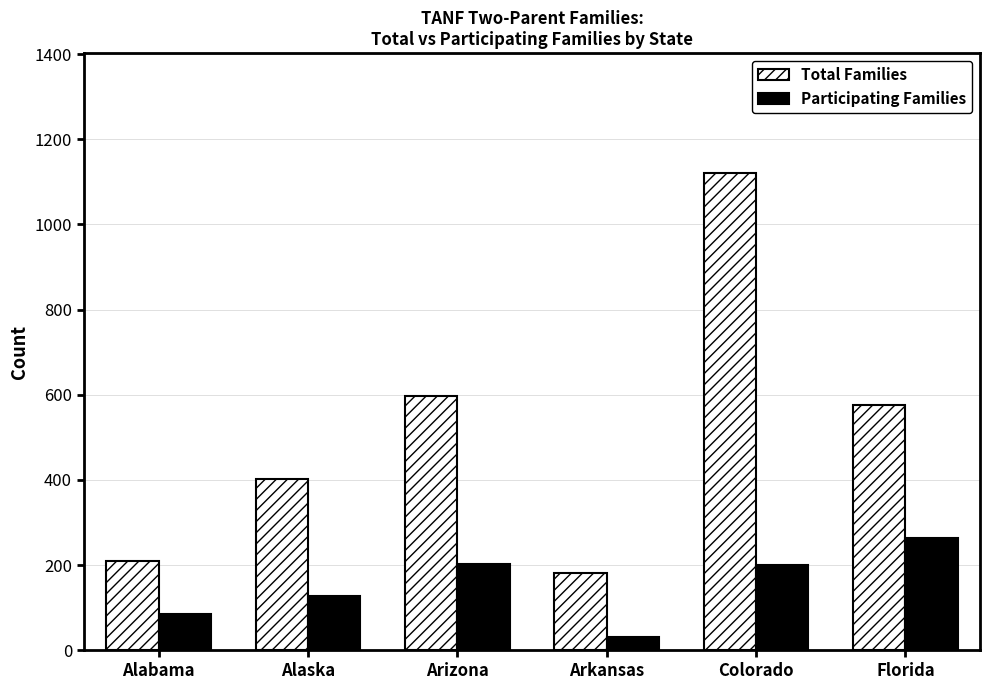

What is the difference between the maximum and minimum values in the Total Families series?

940